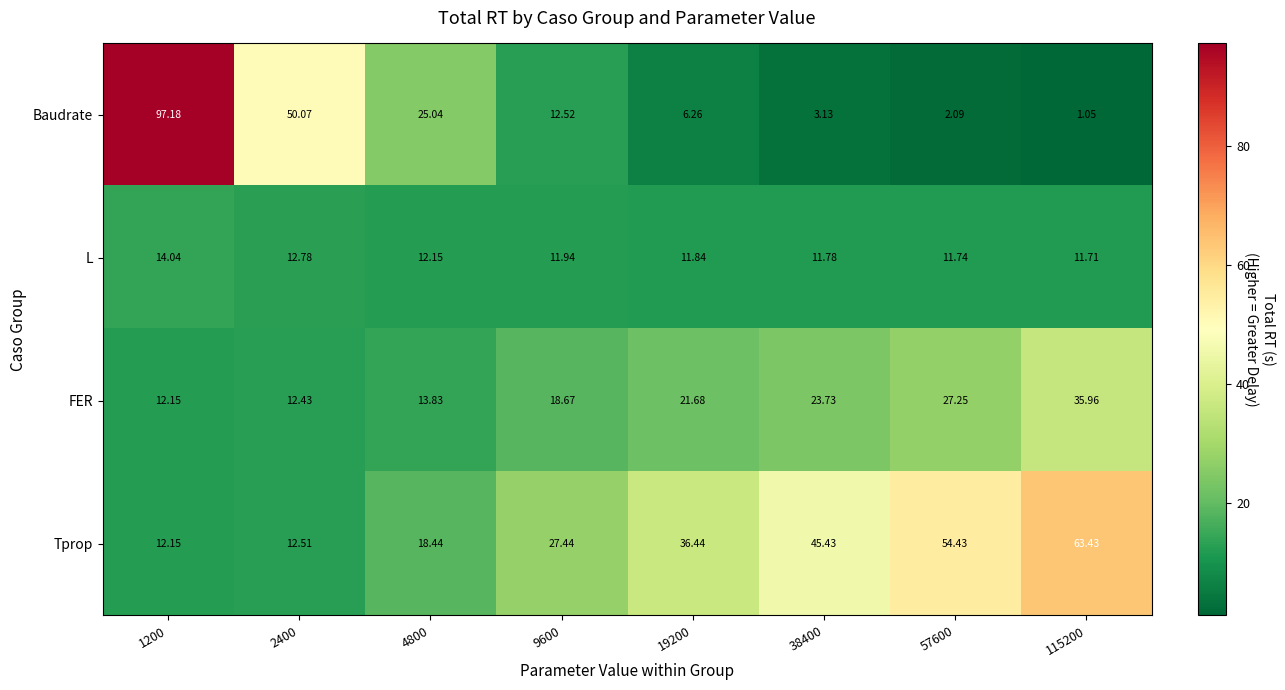

Which series has the widest spread of values?

Baudrate